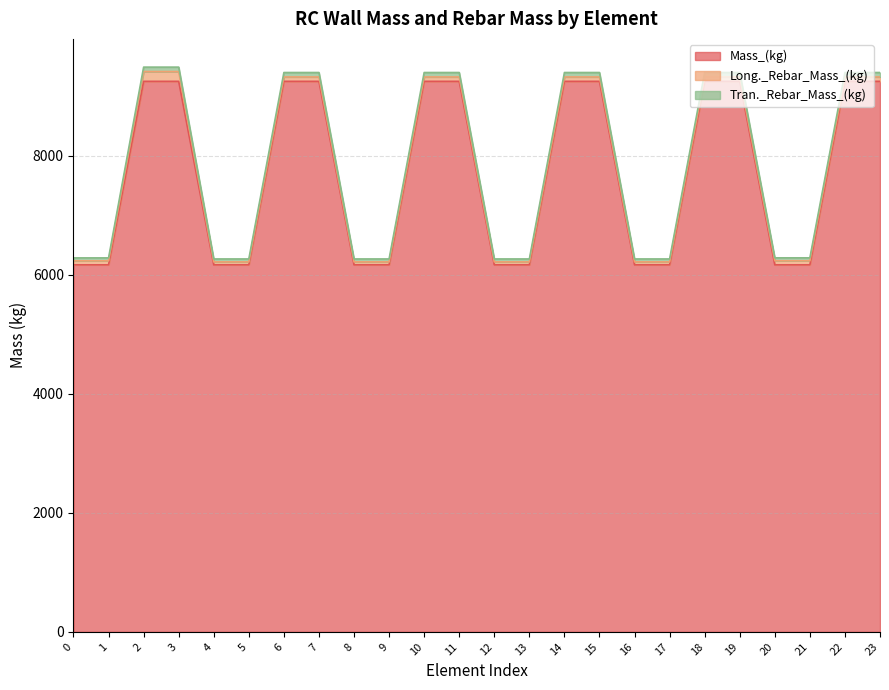

At how many categories does at least one series exceed 7892?

12